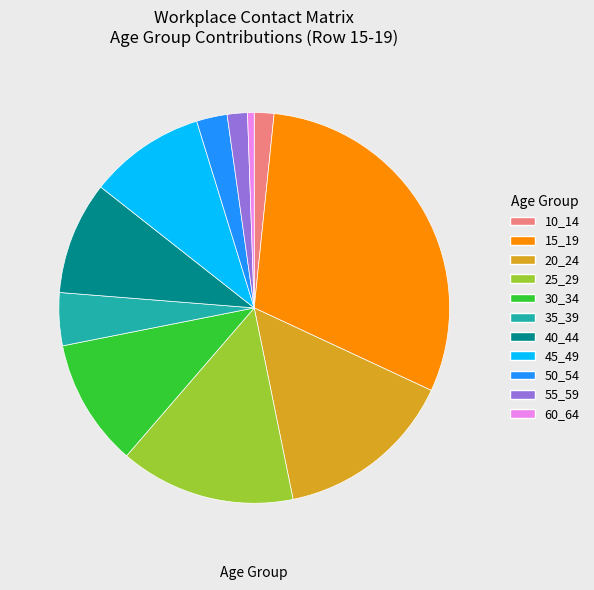

Is there a majority slice in this chart?

No